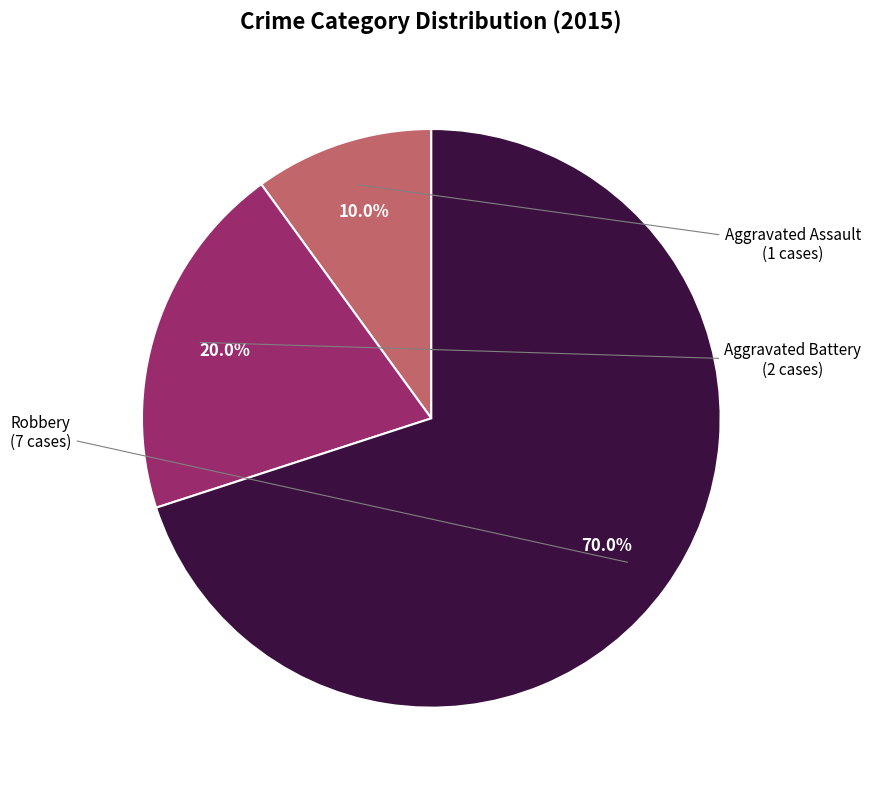

Does any single category account for the majority?

Yes